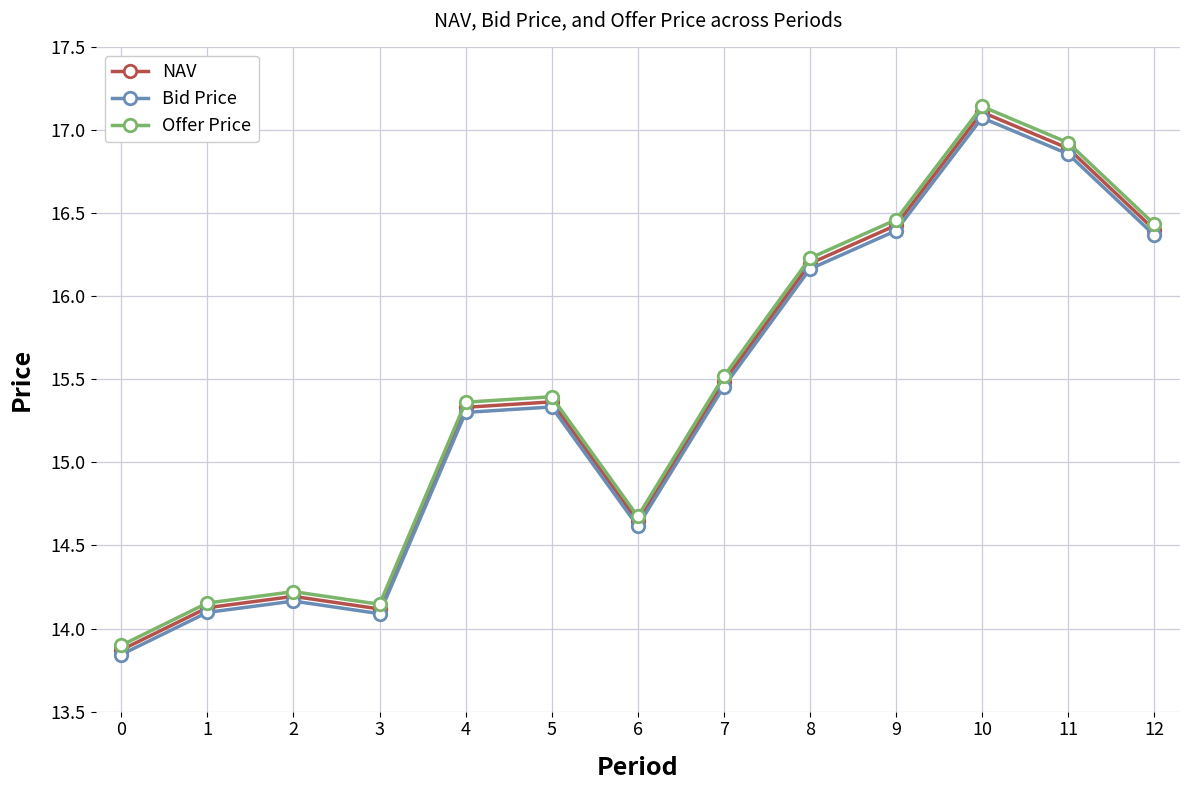

What are all the series names shown in the legend?

NAV, Bid Price, Offer Price